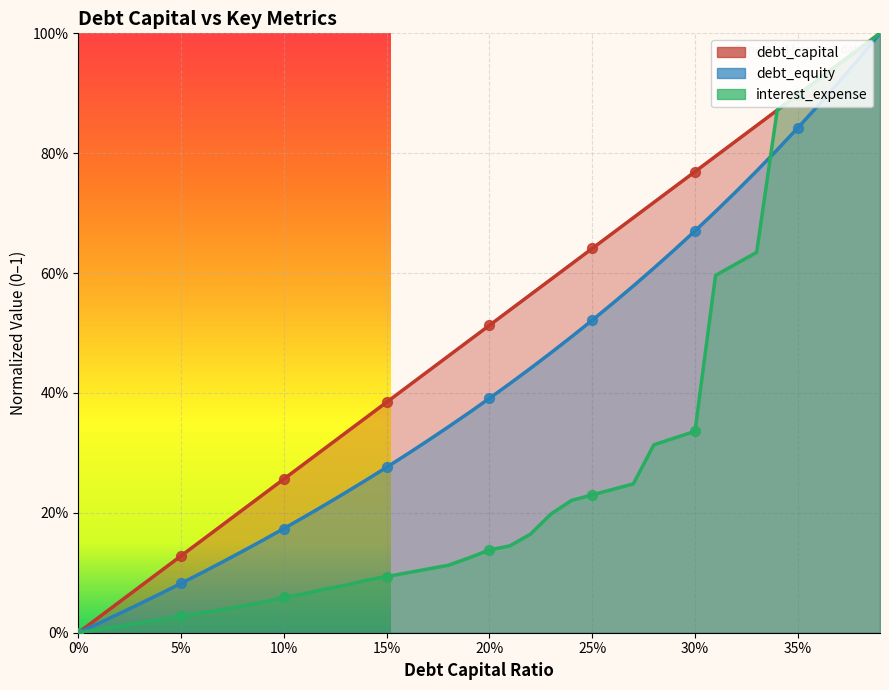

At how many categories does at least one series exceed 0?

39